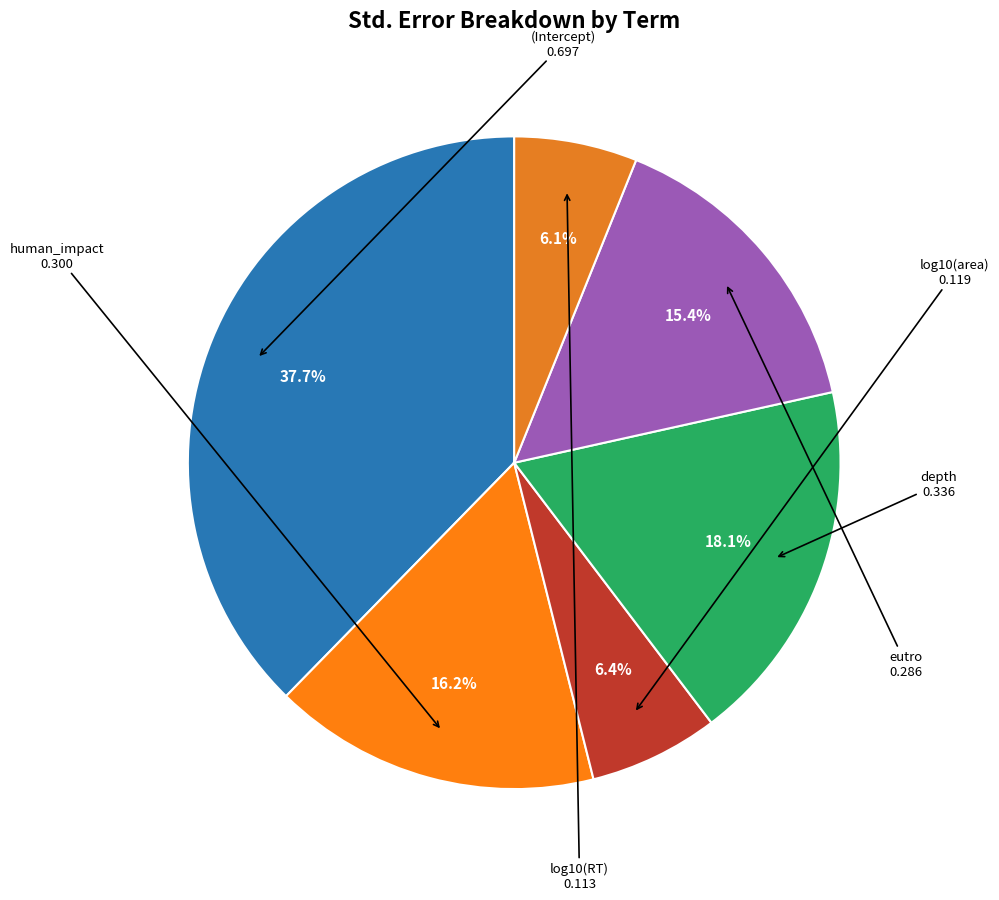

Does depth represent more than half of the total?

No